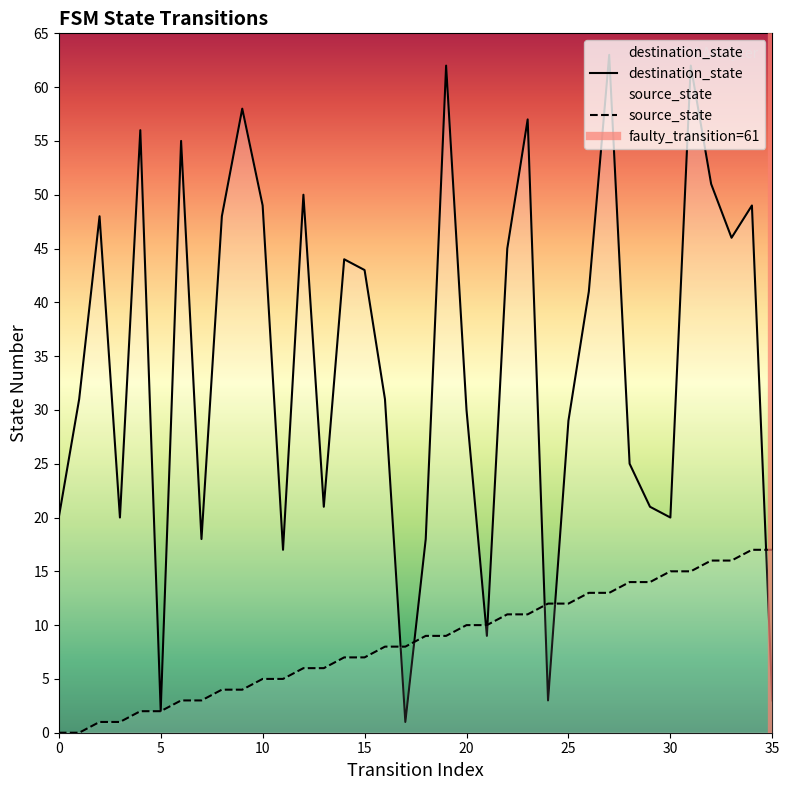

How many lines are shown in the chart?

2